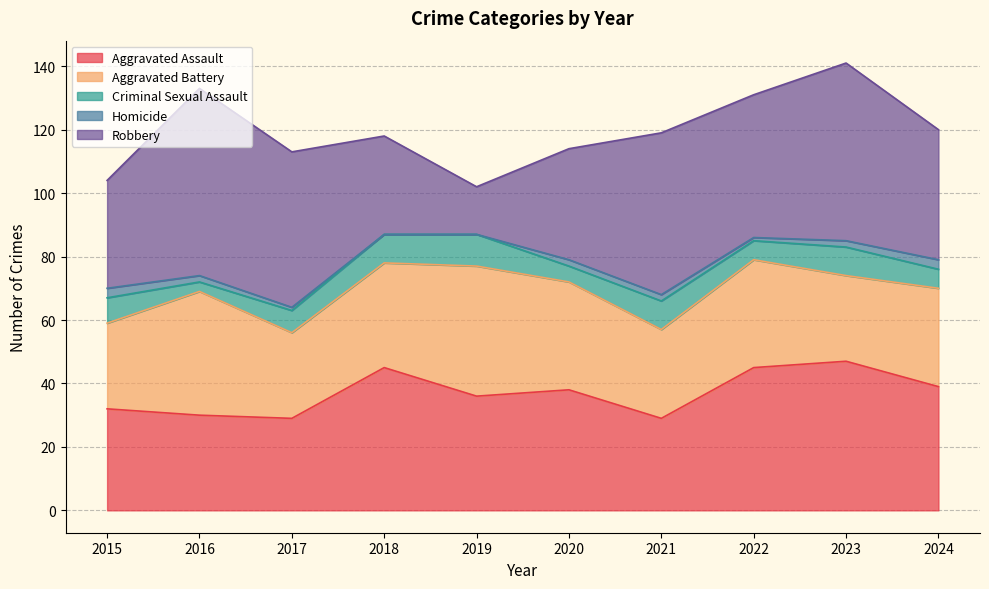

The value of Aggravated Assault at 2016 is 30. True or false?

True